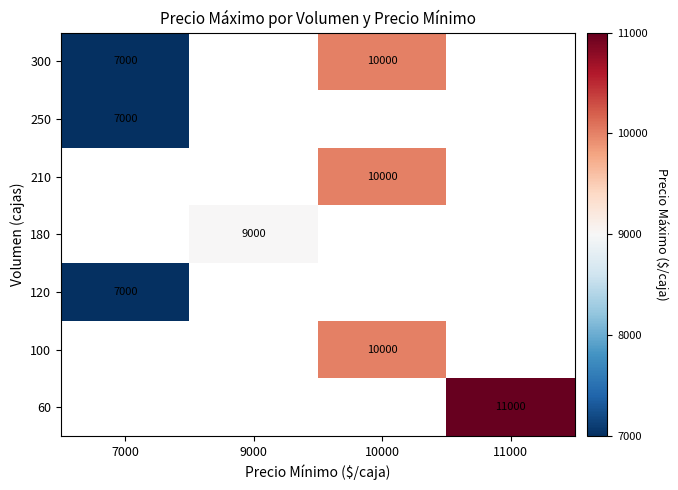

At which category does the chart reach its peak across all series?

11000